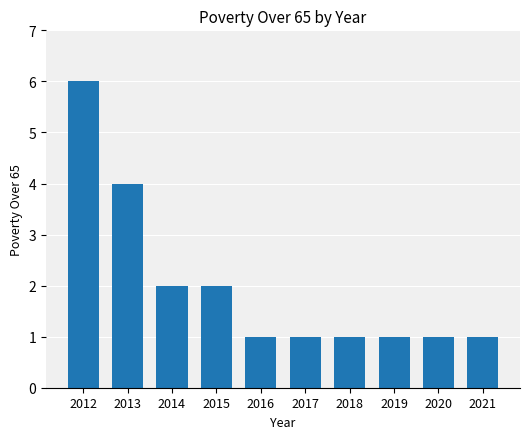

What is the change in value from 2014 to 2018?

-1